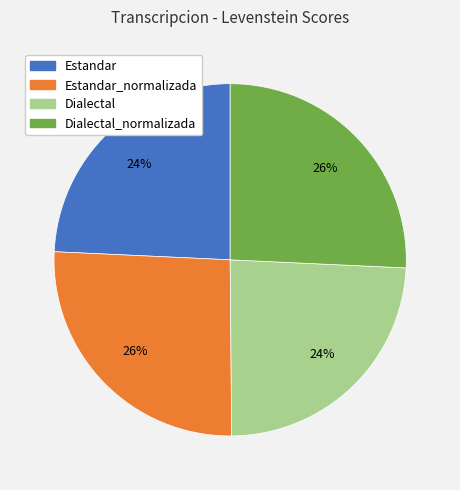

Is Estandar_normalizada the majority of the pie?

No